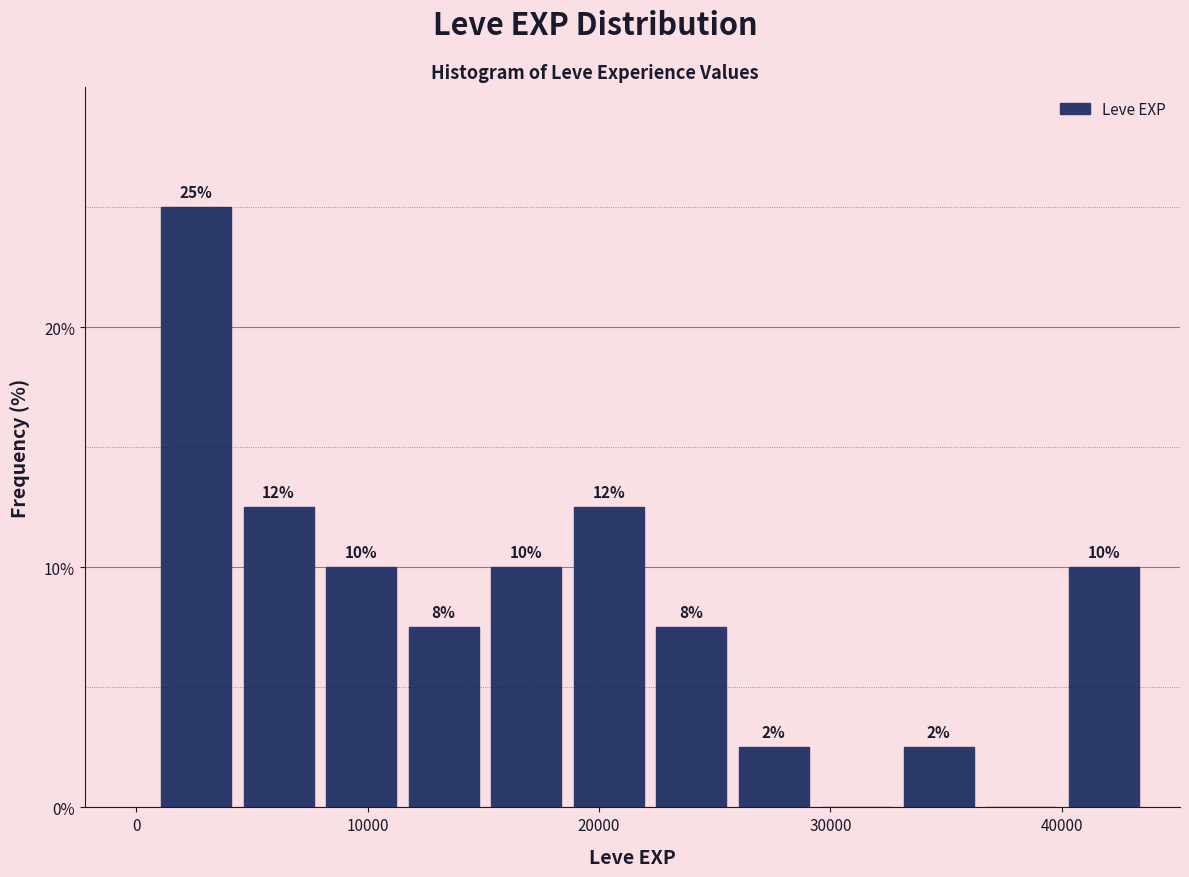

Read against the x-axis, roughly where is the centre of the tallest bar?

3000